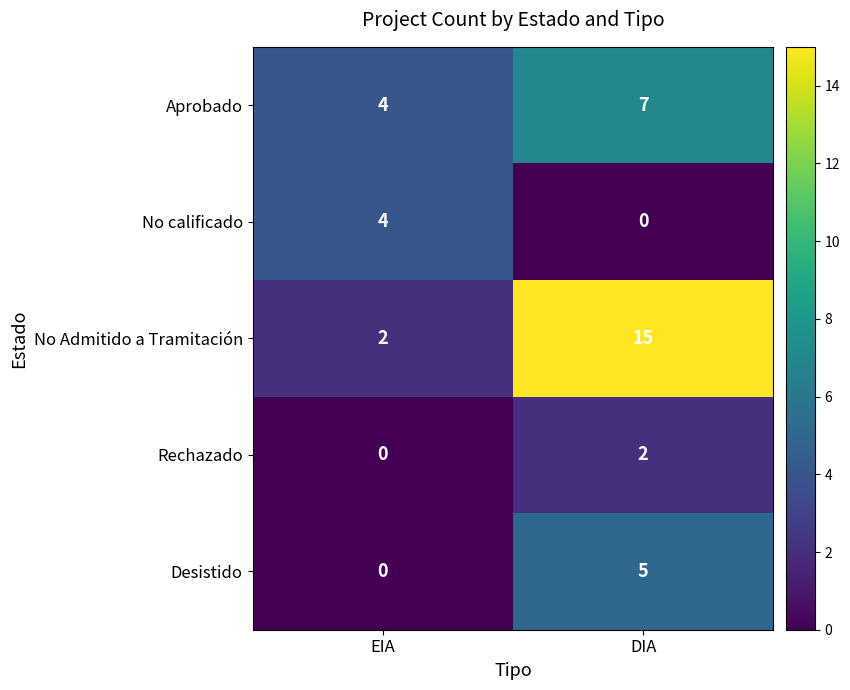

Between EIA and DIA, which series saw the biggest shift?

No Admitido a Tramitación